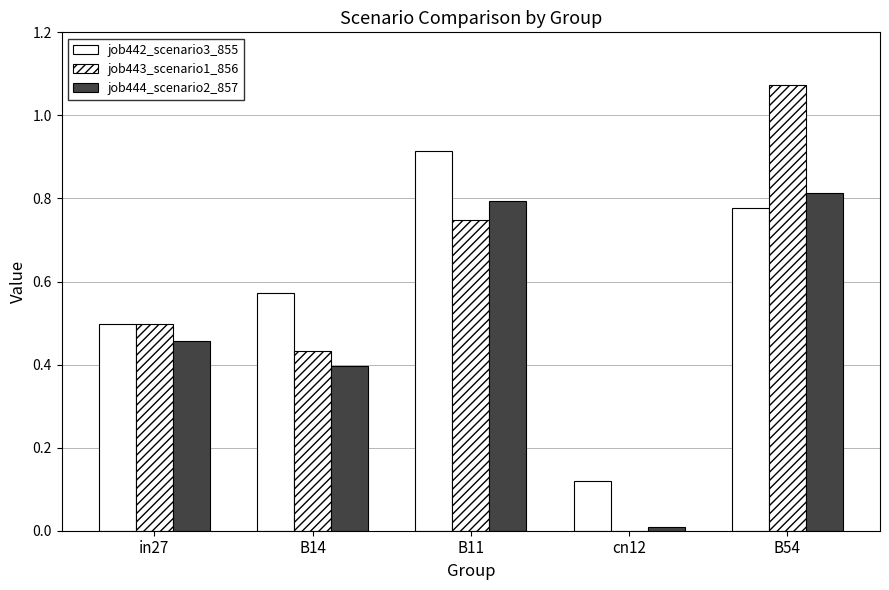

At how many categories does at least one series exceed 0?

5